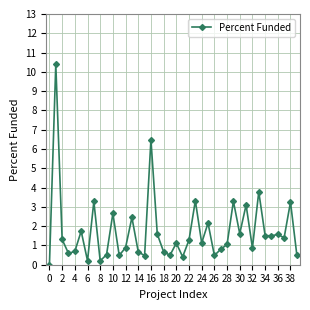

What is the value of the 6th point from the left?

1.7